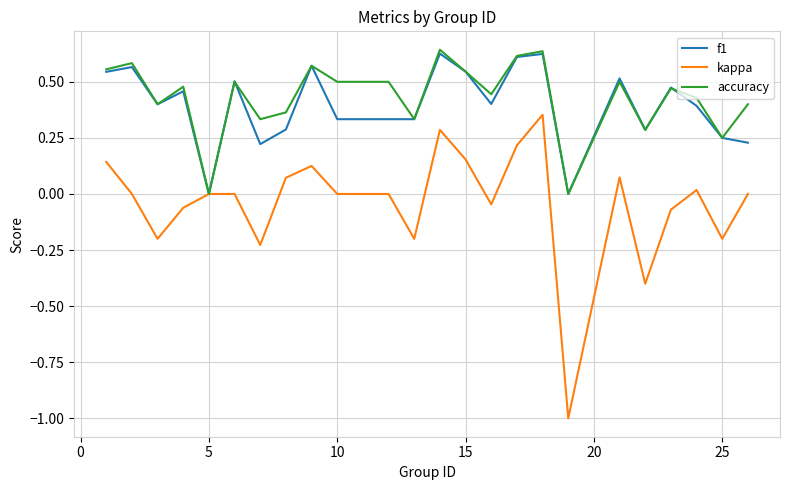

Which series has the largest range (max minus min)?

kappa